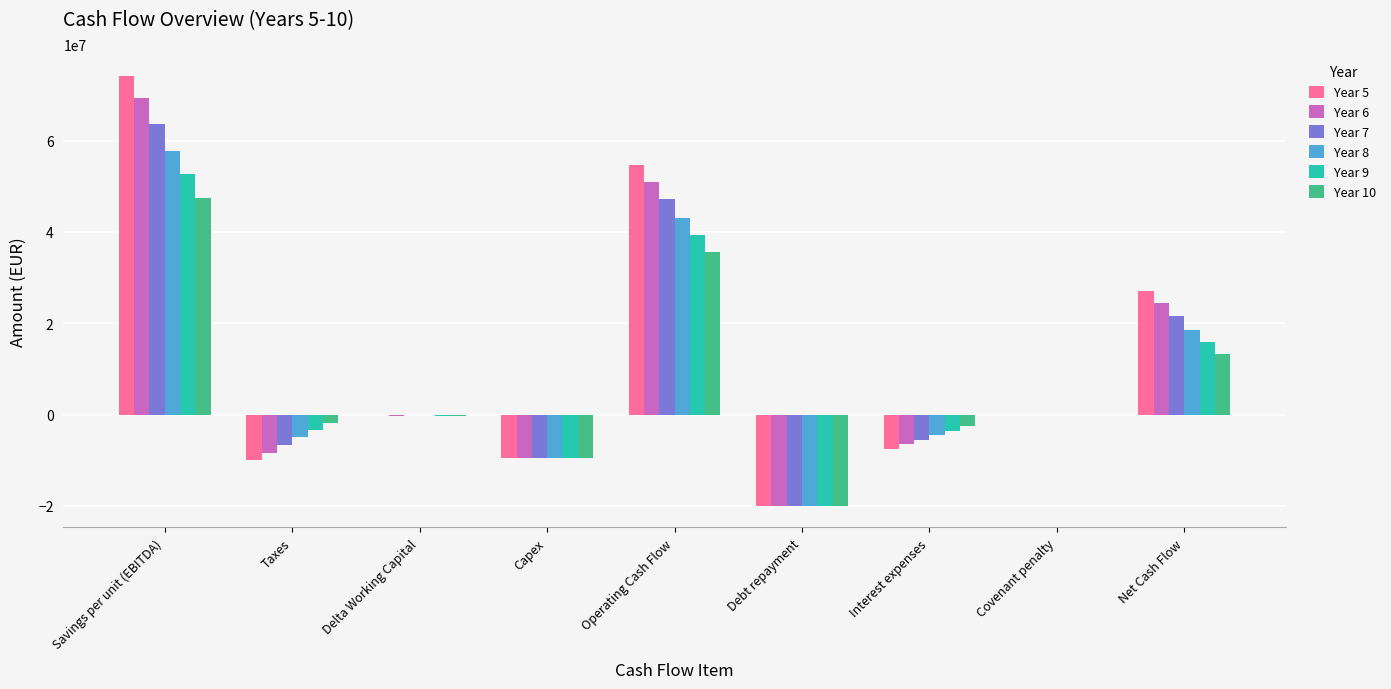

How many positive values does the Year 6 series have?

3